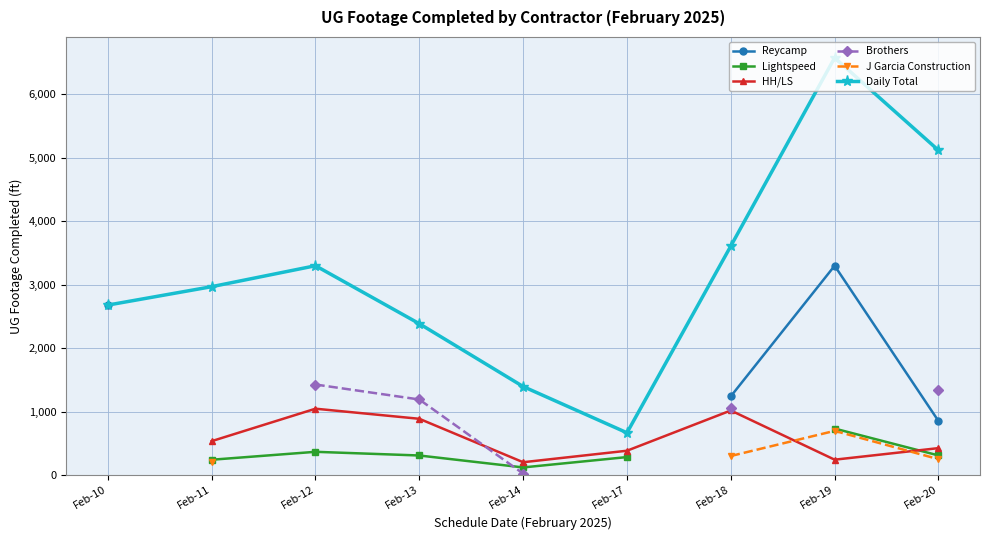

What are all the series names shown in the legend?

Reycamp, Lightspeed, HH/LS, Brothers, J Garcia Construction, Daily Total